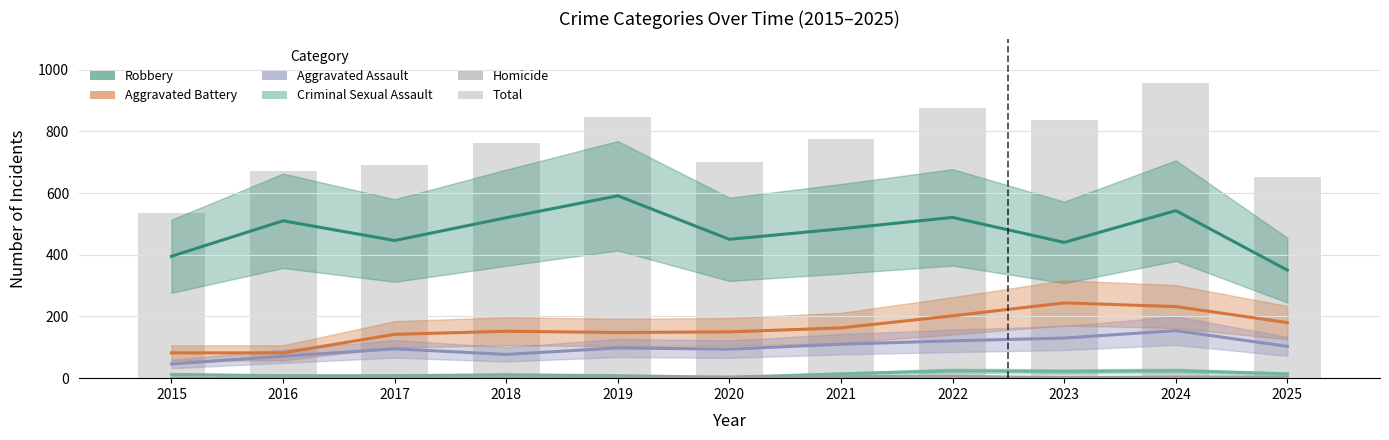

Which label corresponds to the smallest value in the chart?

2015